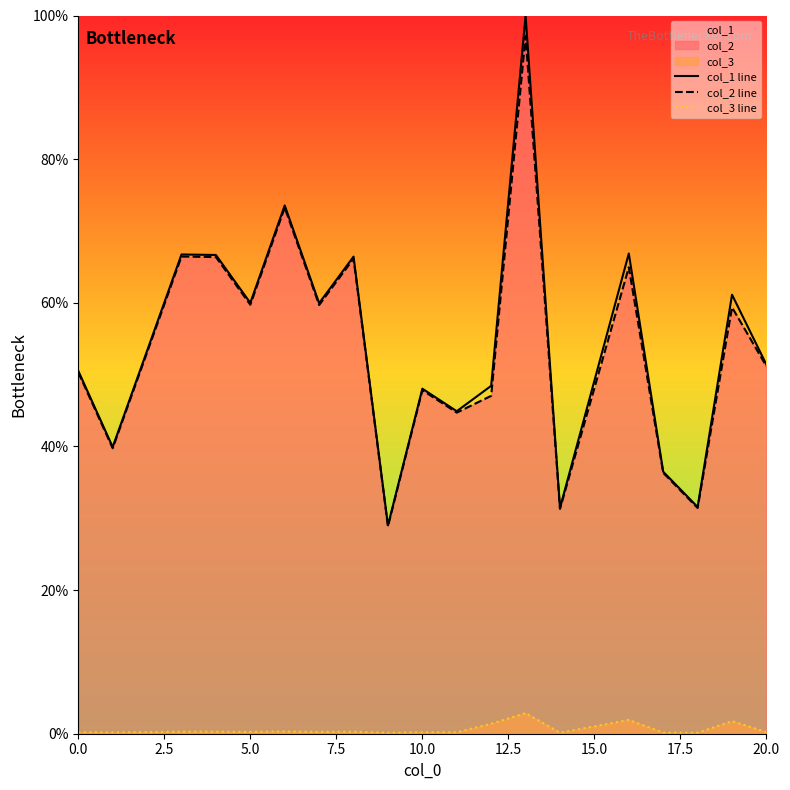

What is the average value of the col_2 line series?

53.8